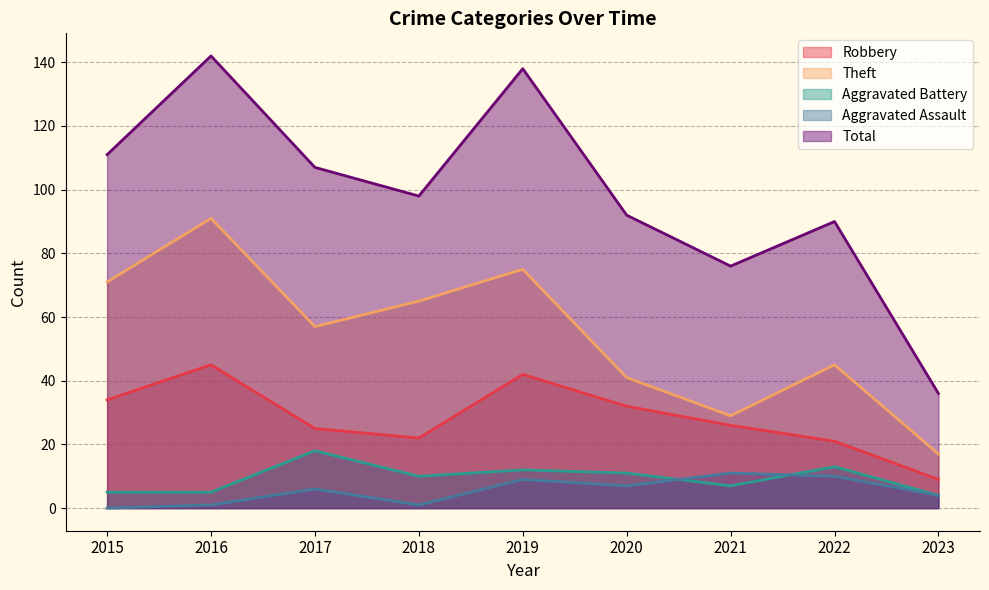

Is the value of Aggravated Battery at 2017 greater than the value of Aggravated Assault at 2019?

Yes